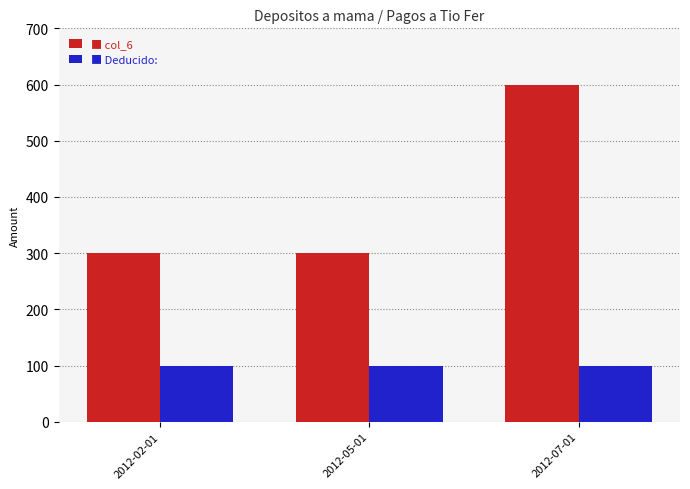

What is the label of the 2nd bar from the right?

2012-05-01